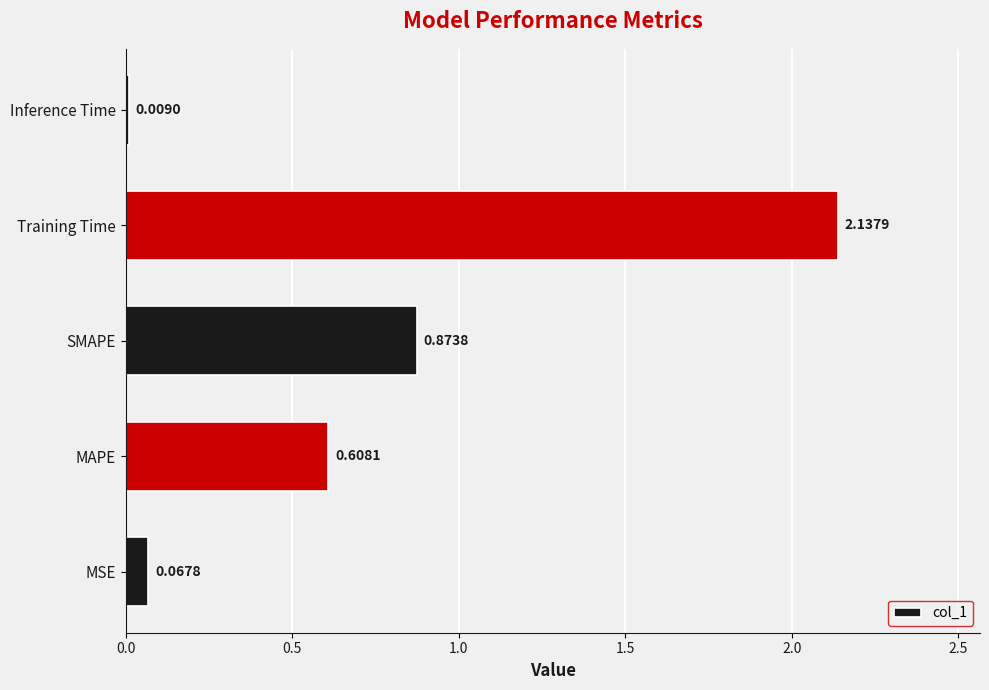

At which category does the chart reach its minimum across all series?

Inference Time